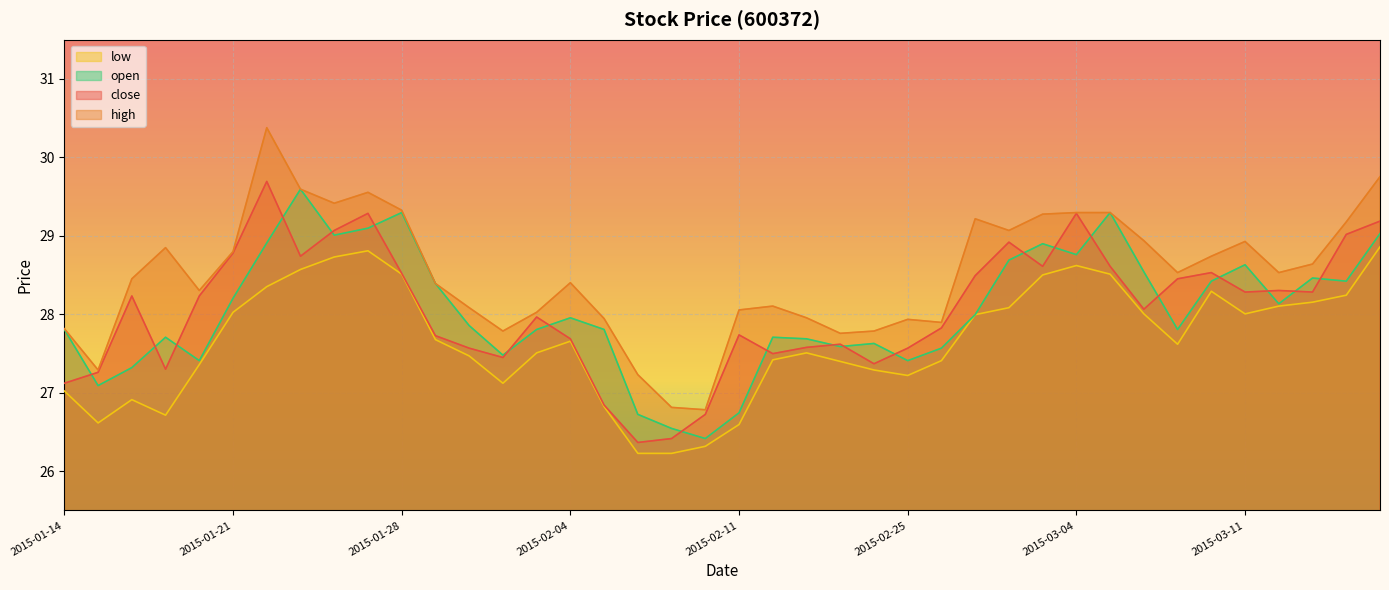

How many data points in high are less than 28?

12